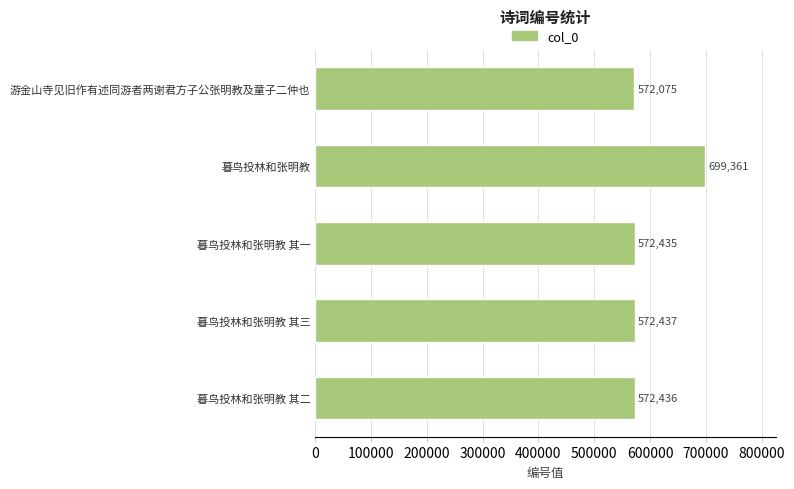

At which label is the value closest to 635718?

暮鸟投林和张明教 其三